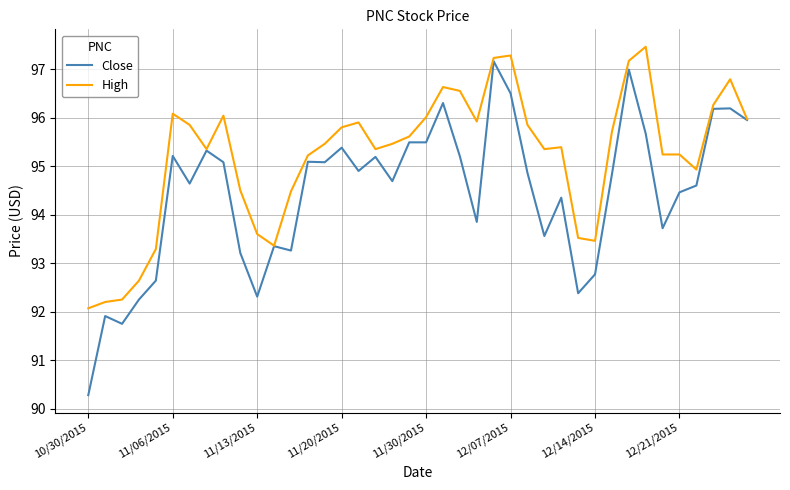

Which series has the largest total across all categories?

High